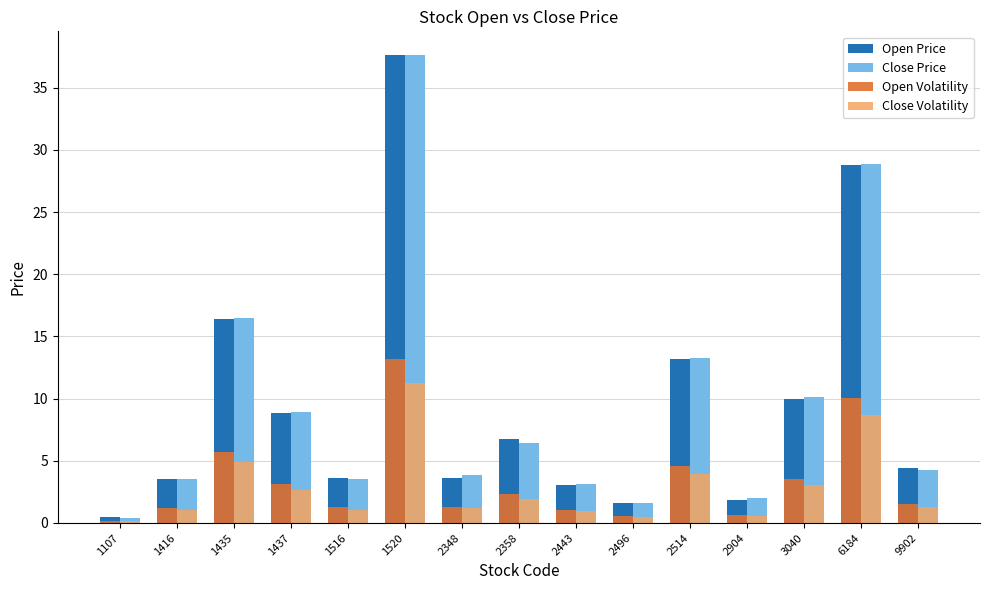

What is the value of the Open Price bar at the 2nd from the left?

3.5